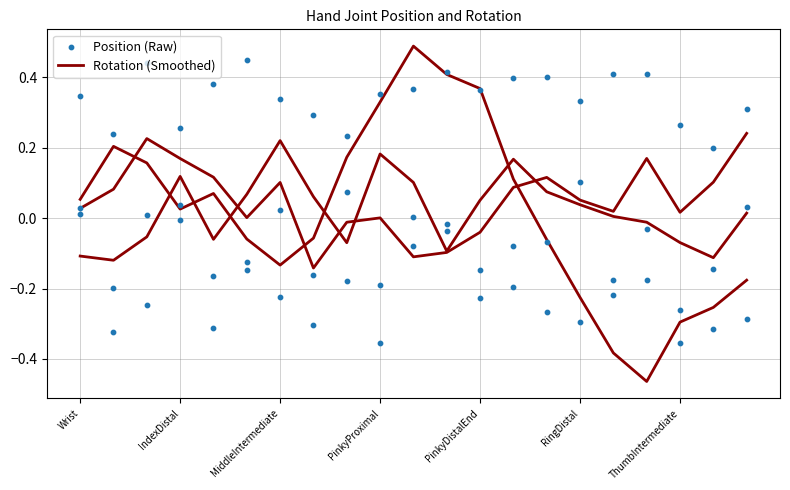

What is the total value across all series at IndexDistal?

-0.1